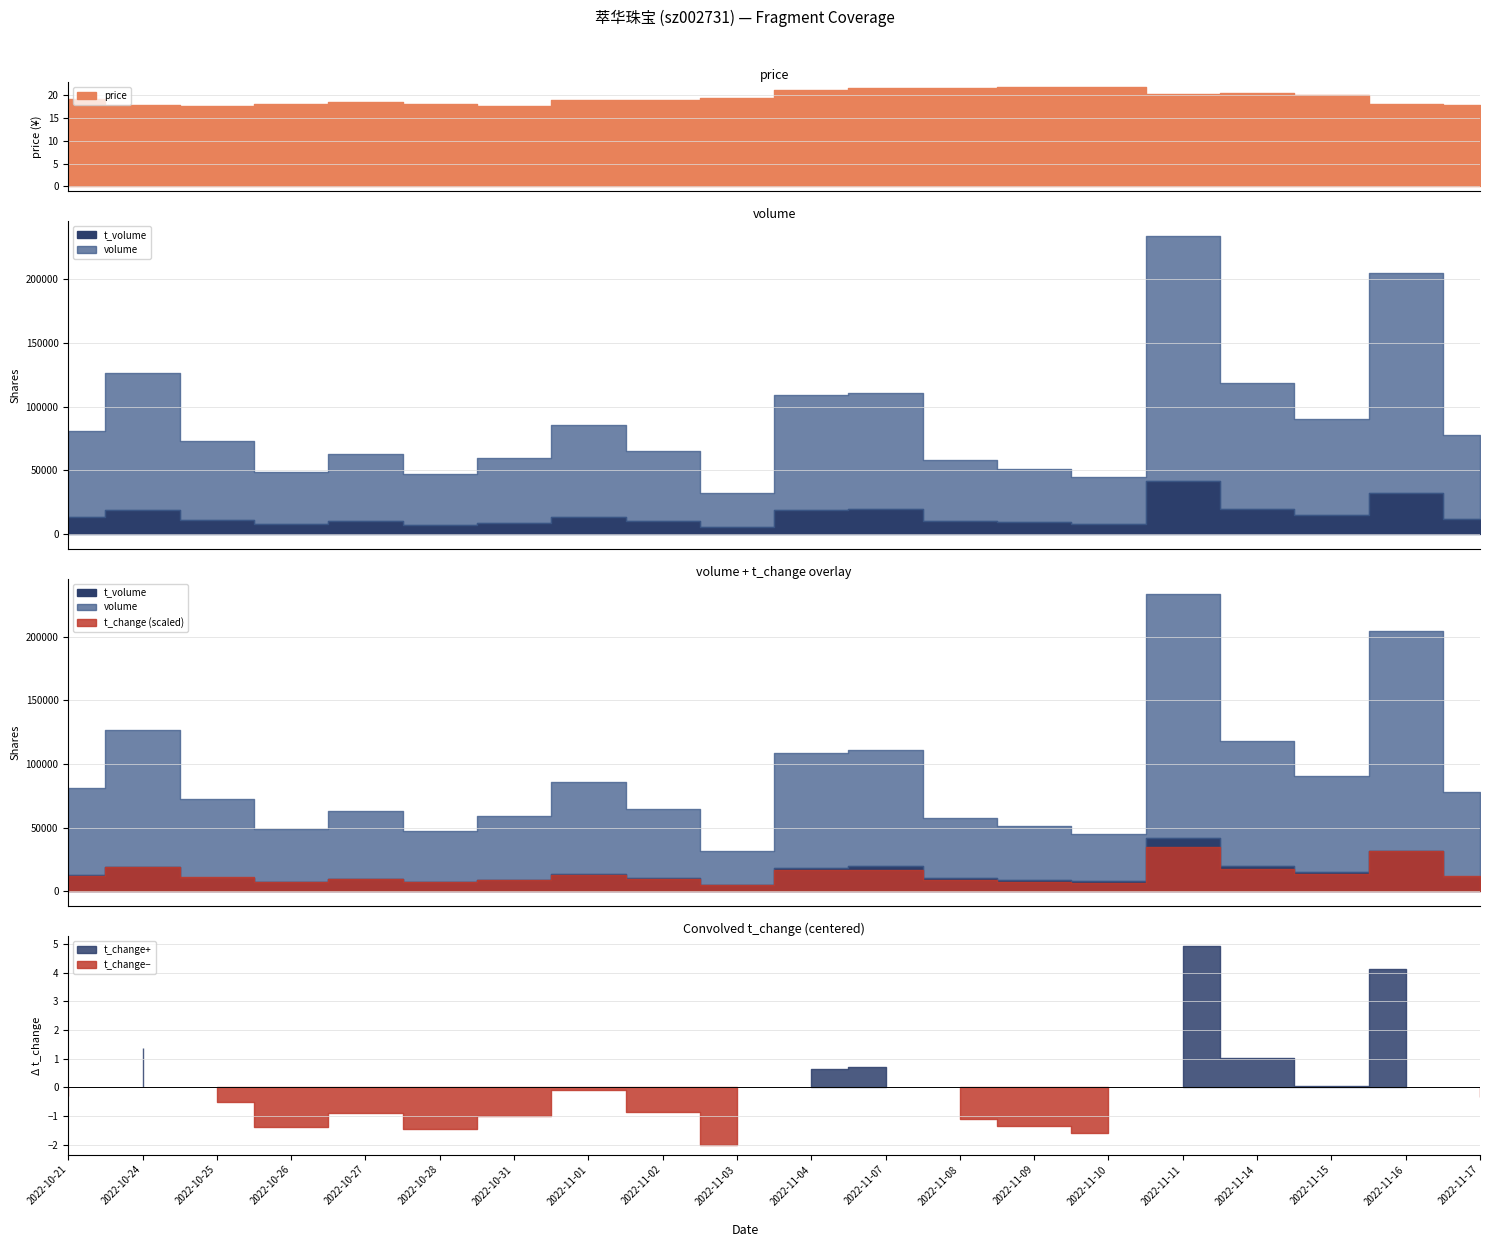

What is the difference between the t_volume values at 2022-11-07 and 2022-11-04?

1205.0